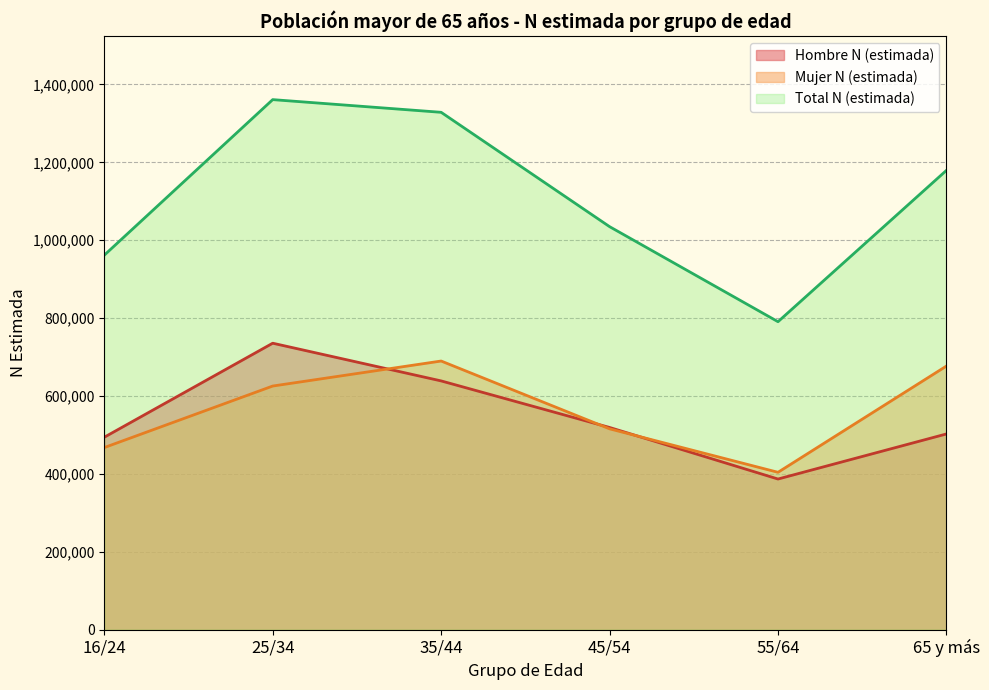

How many interior local peaks does the Hombre N (estimada) series have?

1